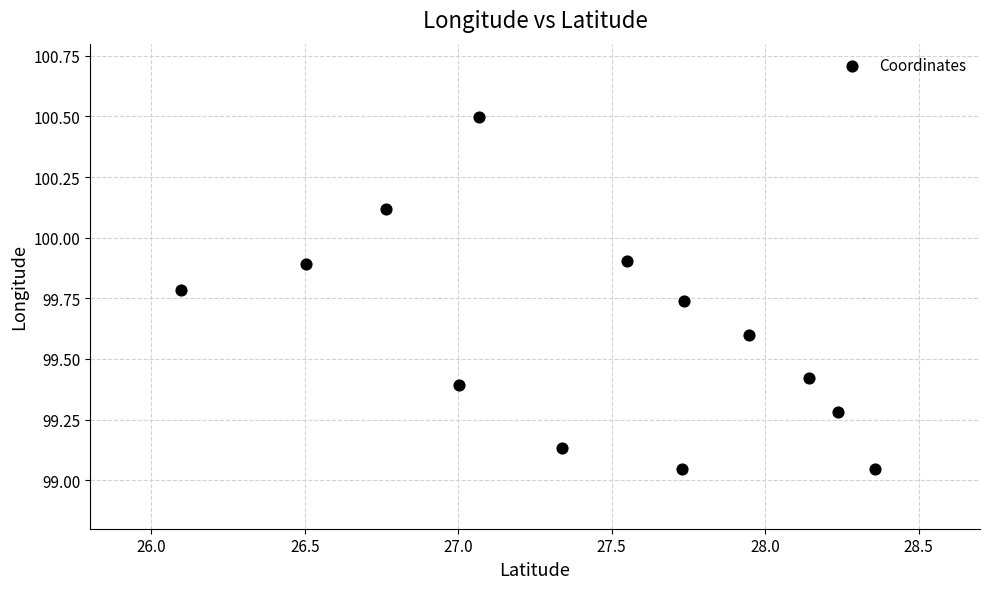

What is the range of X values (max minus min)?

2.3